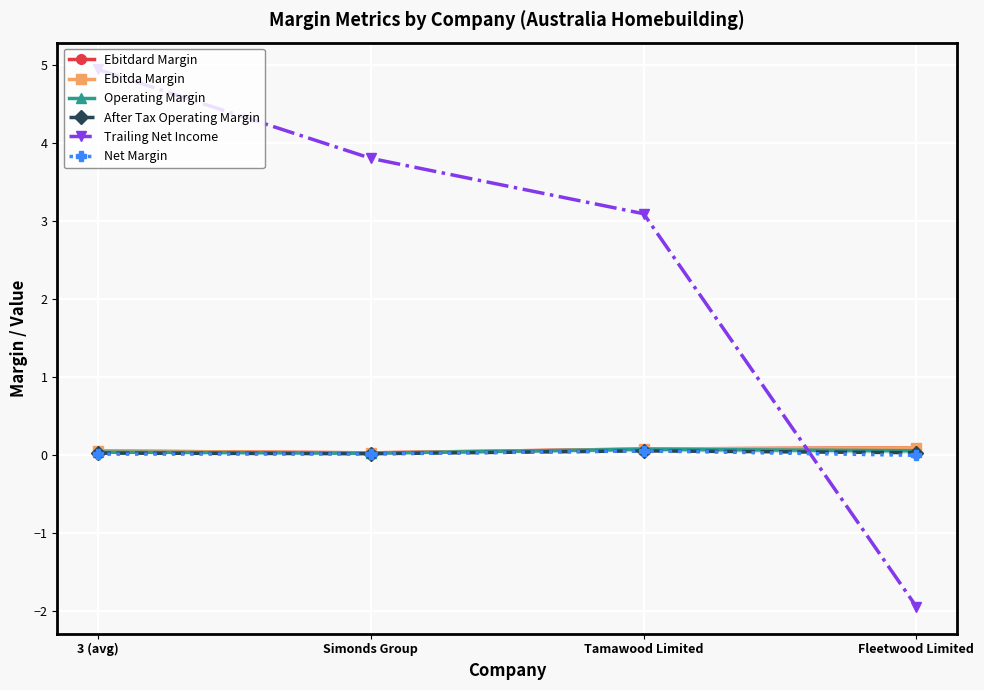

Reading right to left, what are all the values shown in this chart?

Ebitdard Margin: 0.1	0.1	0.0	0.0
Ebitda Margin: 0.1	0.1	0.0	0.0
Operating Margin: 0.1	0.1	0.0	0.0
After Tax Operating Margin: 0.0	0.0	0.0	0.0
Trailing Net Income: -1.9	3.1	3.8	4.9
Net Margin: -0.0	0.0	0.0	0.0